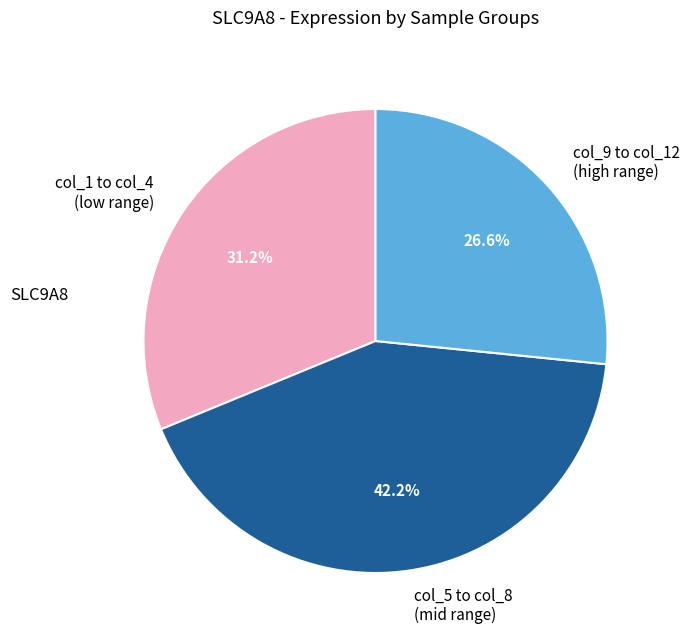

How many slices are in this pie chart?

3